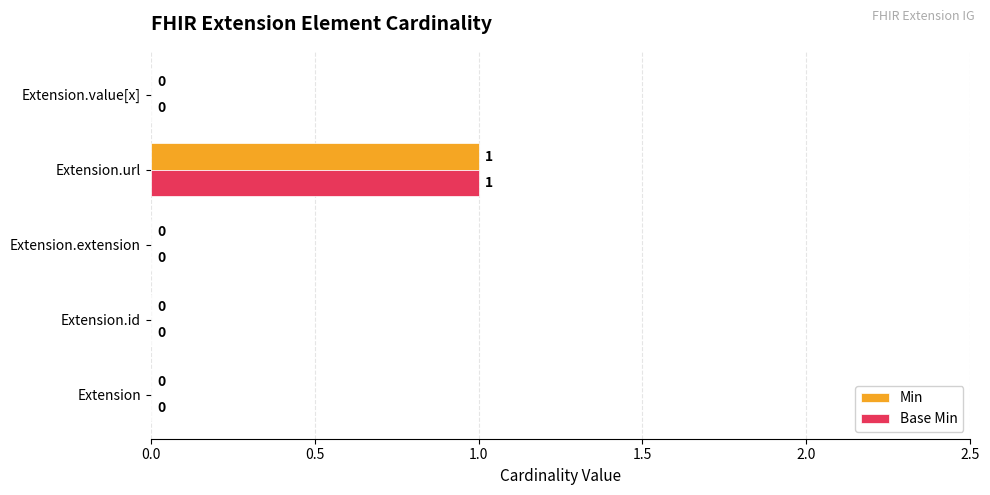

Is it true that Min equals 1 at Extension.extension?

False